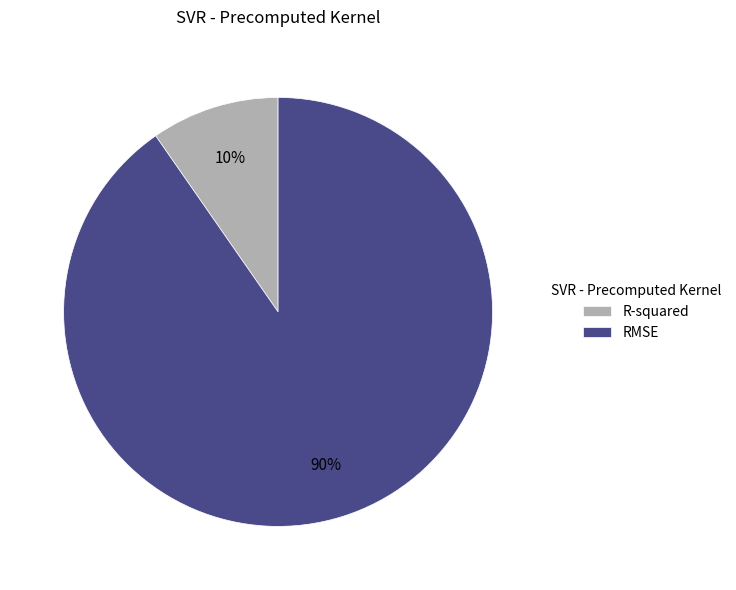

Is there any slice that represents more than half of the pie?

Yes